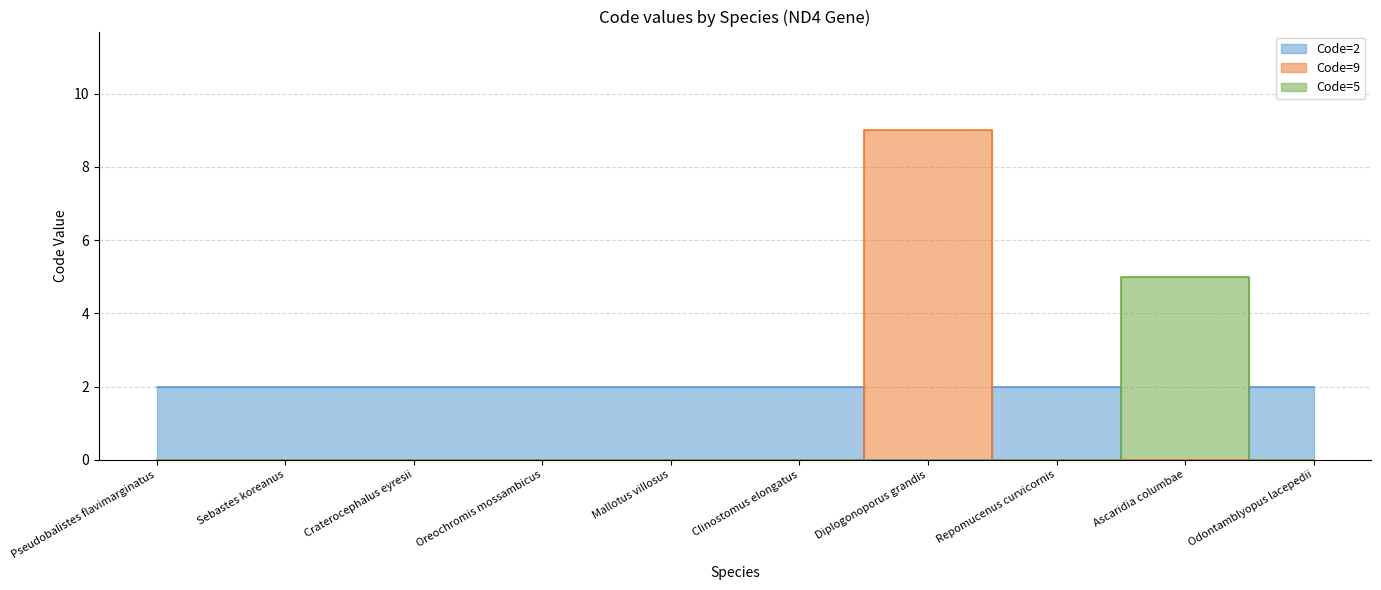

True or false: Code=5 and Code=2 cross at least once.

True